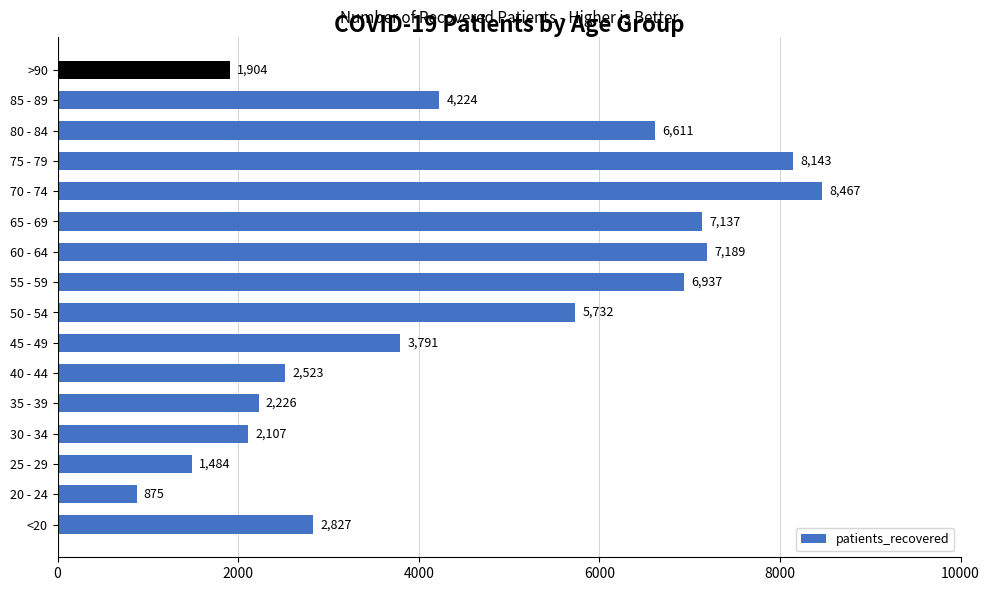

Reading bottom to top, what are all the values shown in this chart?

<20=2827	20 - 24=875	25 - 29=1484	30 - 34=2107	35 - 39=2226	40 - 44=2523	45 - 49=3791	50 - 54=5732	55 - 59=6937	60 - 64=7189	65 - 69=7137	70 - 74=8467	75 - 79=8143	80 - 84=6611	85 - 89=4224	>90=1904